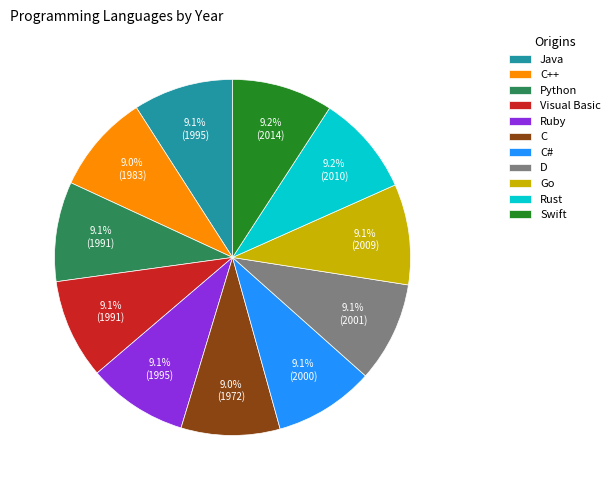

How many segments does this pie chart have?

11